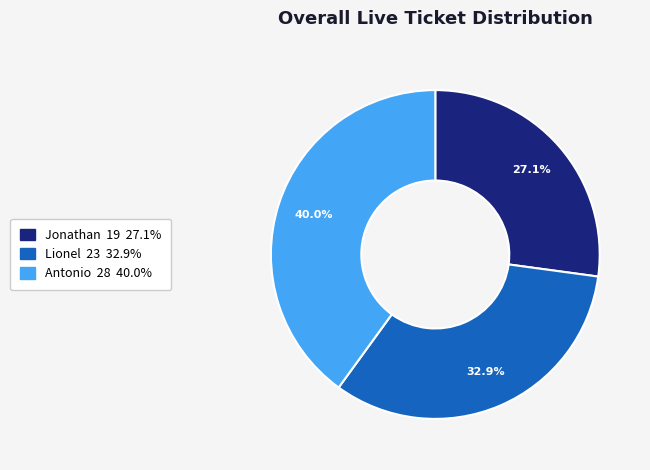

What is the total percentage of Jonathan and Antonio?

67.1%